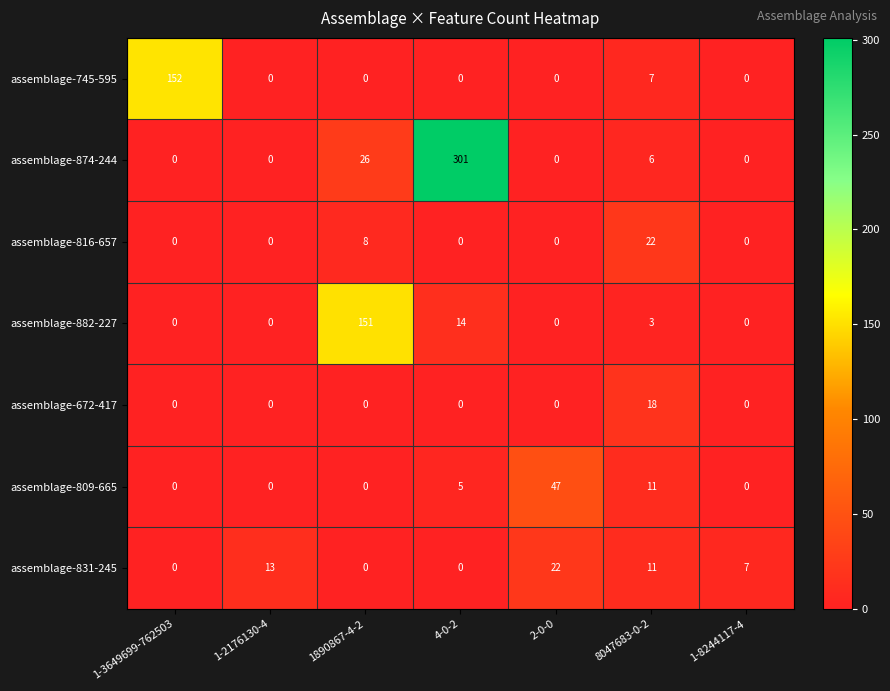

At which label is assemblage-809-665 closest to 23?

8047683-0-2